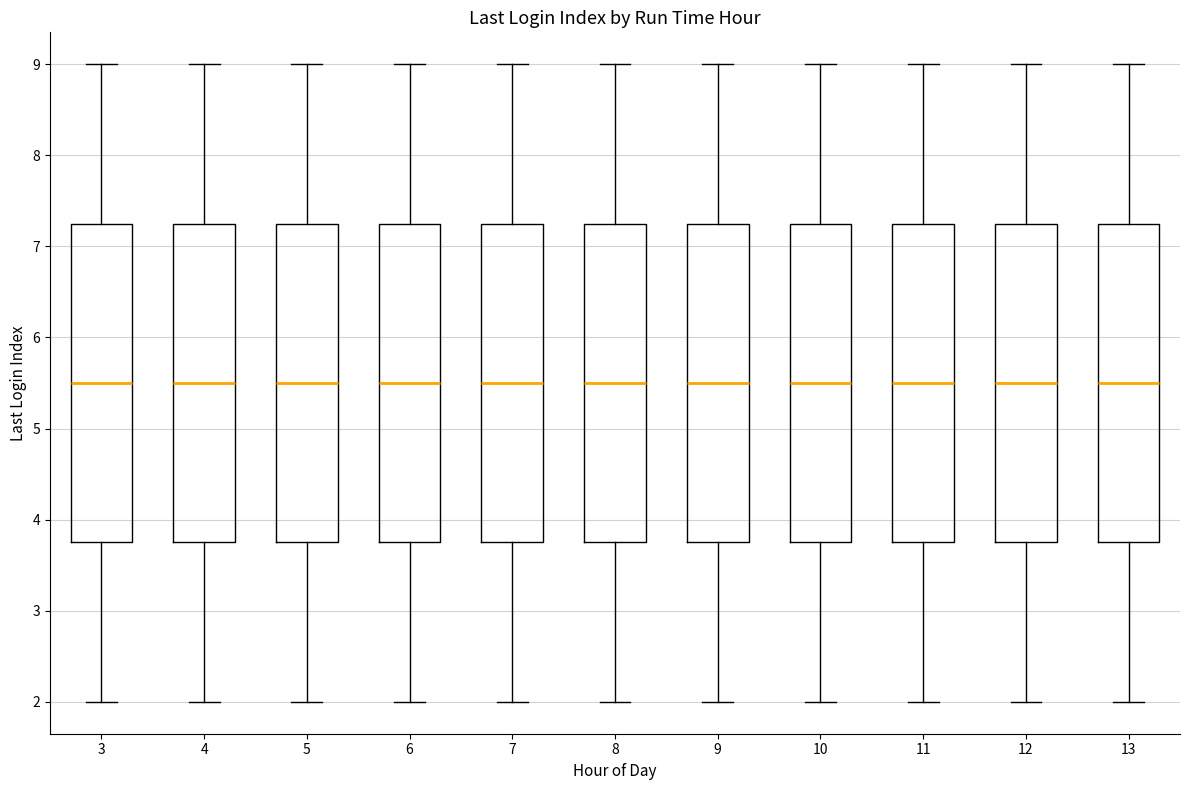

Reading left to right, read every box against the y-axis: the position of its median line, the range the box covers, and the ends of its whiskers. The values are not printed on the chart, so give them approximately, as read against the axis.

3: median 5.5, box 3.8 to 7.3, whiskers 2.0 to 9.0
4: median 5.5, box 3.8 to 7.3, whiskers 2.0 to 9.0
5: median 5.5, box 3.8 to 7.3, whiskers 2.0 to 9.0
6: median 5.5, box 3.8 to 7.3, whiskers 2.0 to 9.0
7: median 5.5, box 3.8 to 7.3, whiskers 2.0 to 9.0
8: median 5.5, box 3.8 to 7.3, whiskers 2.0 to 9.0
9: median 5.5, box 3.8 to 7.3, whiskers 2.0 to 9.0
10: median 5.5, box 3.8 to 7.3, whiskers 2.0 to 9.0
11: median 5.5, box 3.8 to 7.3, whiskers 2.0 to 9.0
12: median 5.5, box 3.8 to 7.3, whiskers 2.0 to 9.0
13: median 5.5, box 3.8 to 7.3, whiskers 2.0 to 9.0